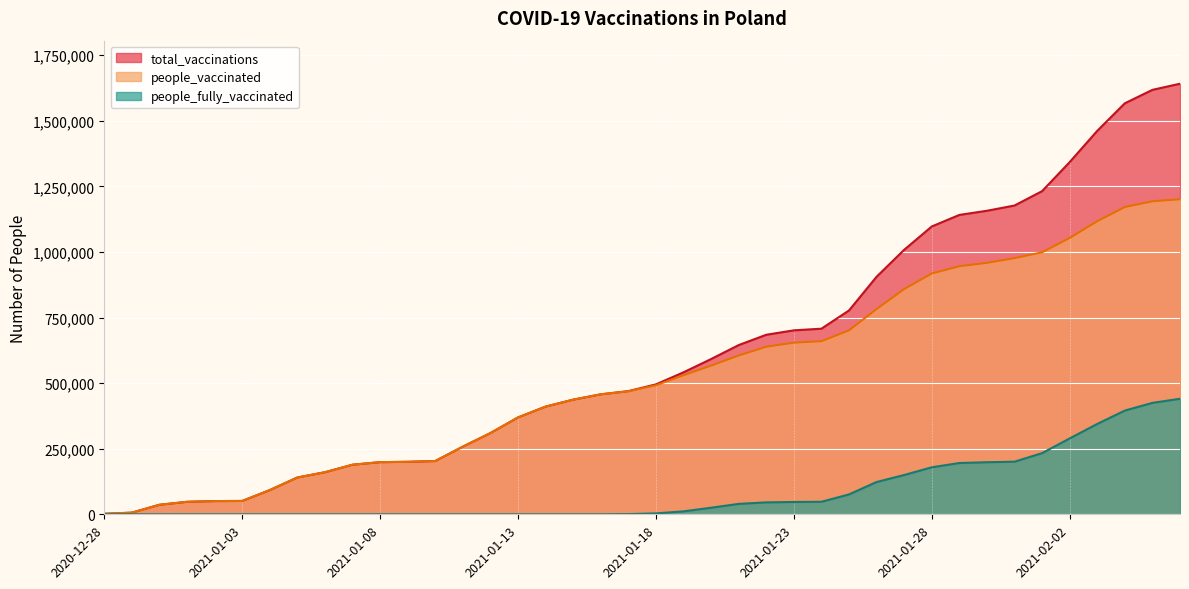

Which has a higher value, 2021-01-12 or 2021-01-27?

2021-01-27